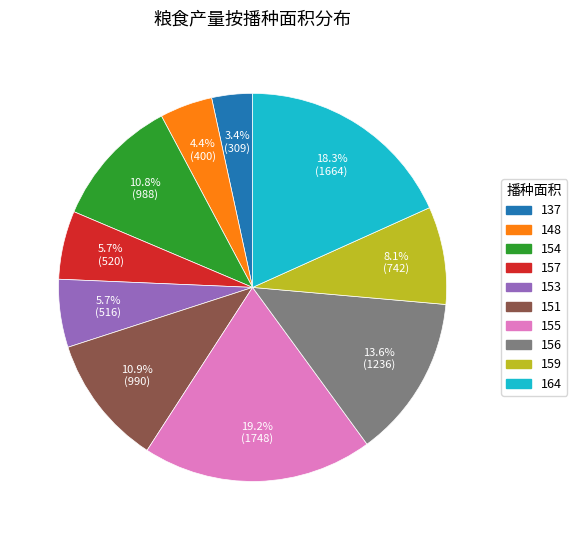

Is there a majority slice in this chart?

No